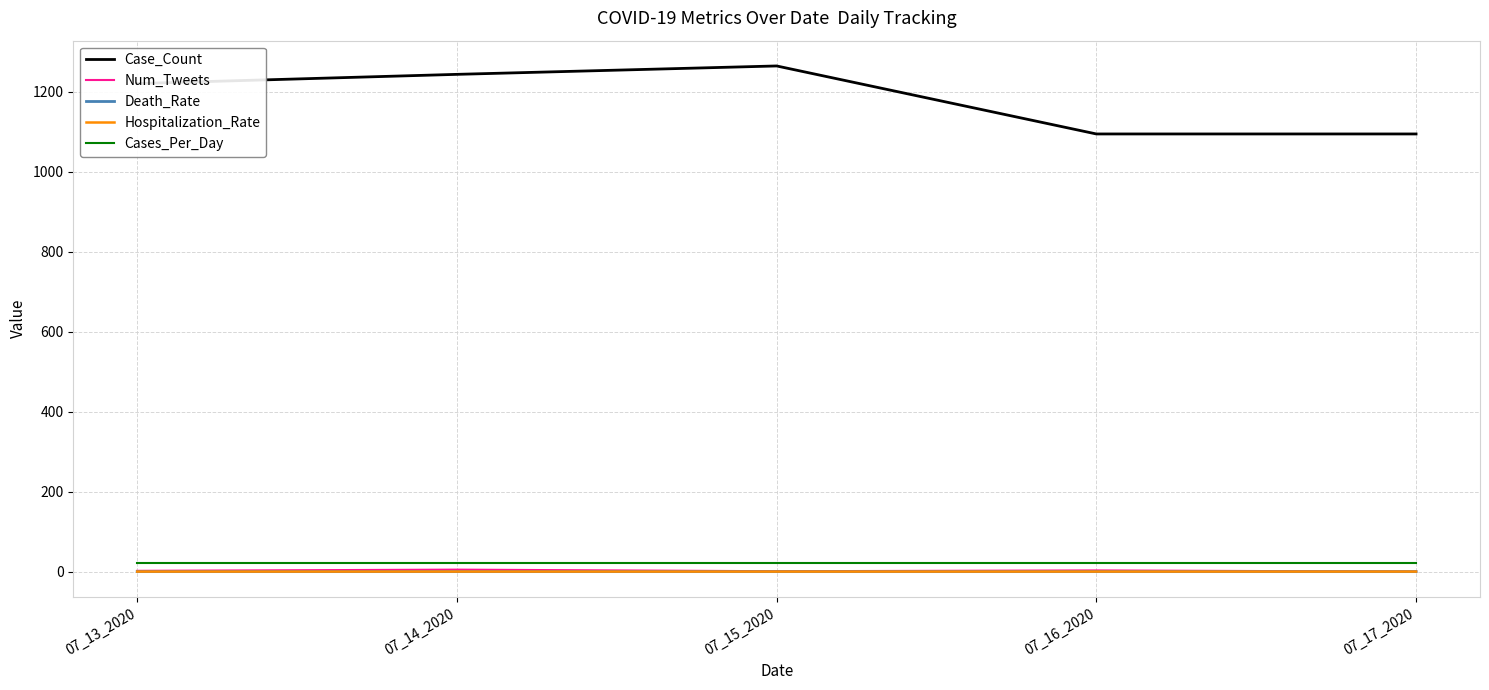

Does the chart display data point markers on the line(s)?

No